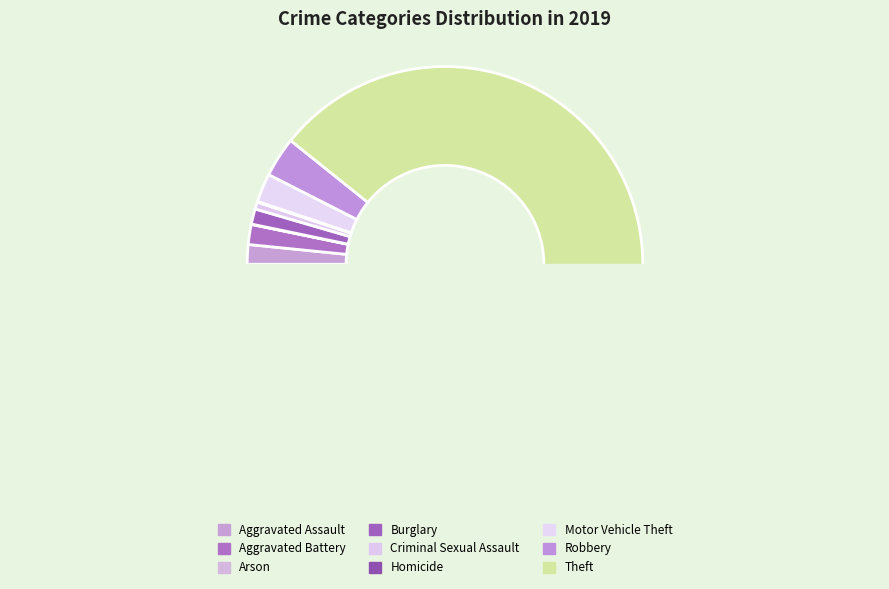

What is the largest slice in the pie chart?

Theft